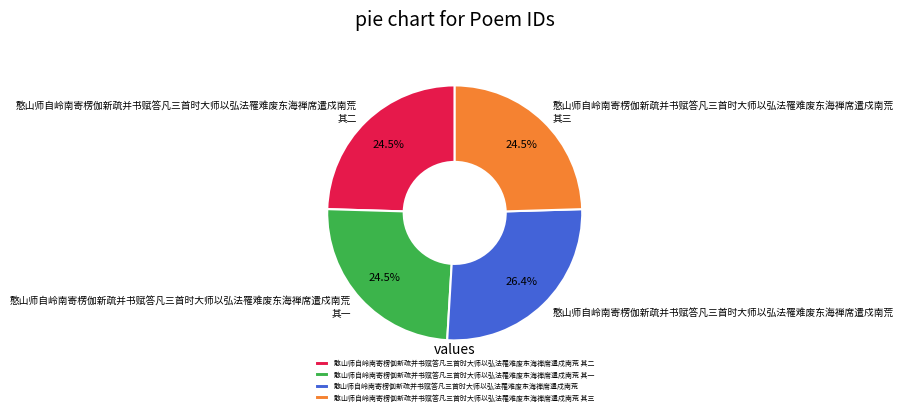

Approximately how many times larger is the value at 憨山师自岭南寄楞伽新疏并书赋答凡三首时大师以弘法罹难废东海禅席遣戍南荒 其一 compared to 憨山师自岭南寄楞伽新疏并书赋答凡三首时大师以弘法罹难废东海禅席遣戍南荒 其三?

1.0